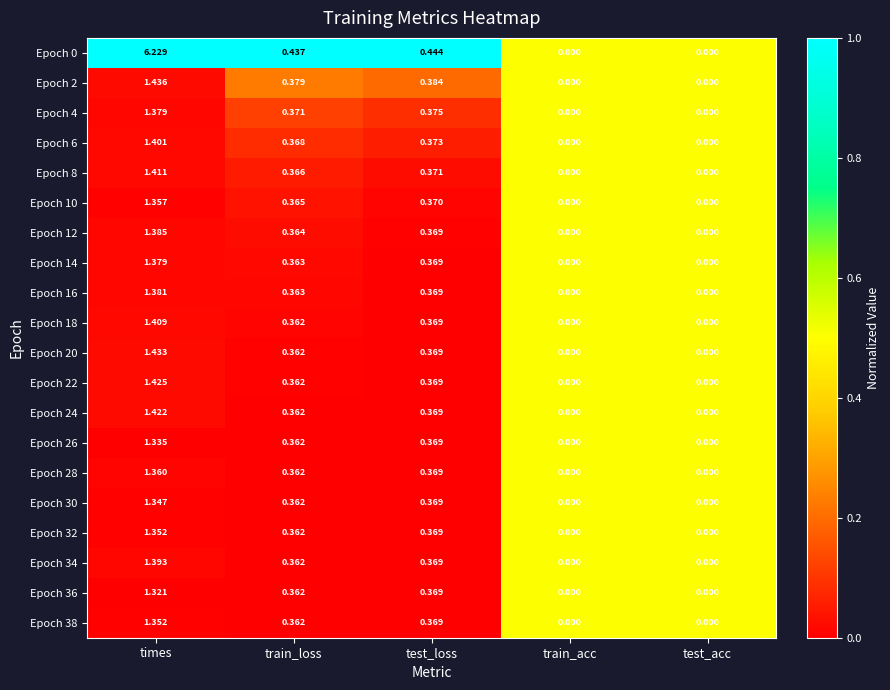

Is the value of Epoch 2 at times greater than the value of Epoch 26 at train_acc?

Yes